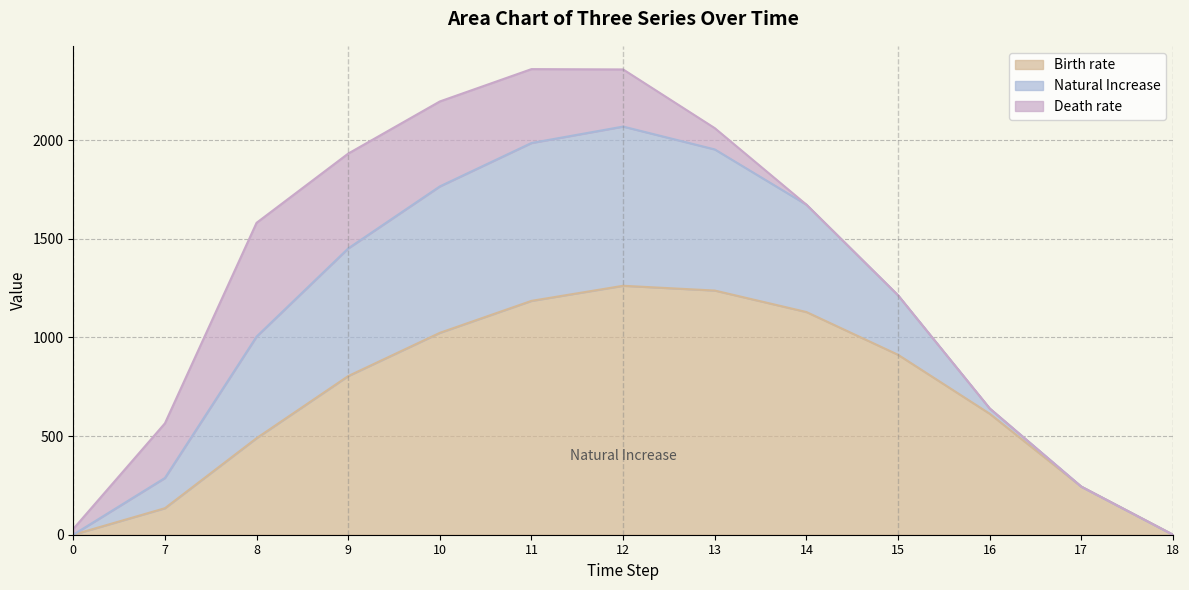

The value of Birth rate at 9 is 804.0. True or false?

True